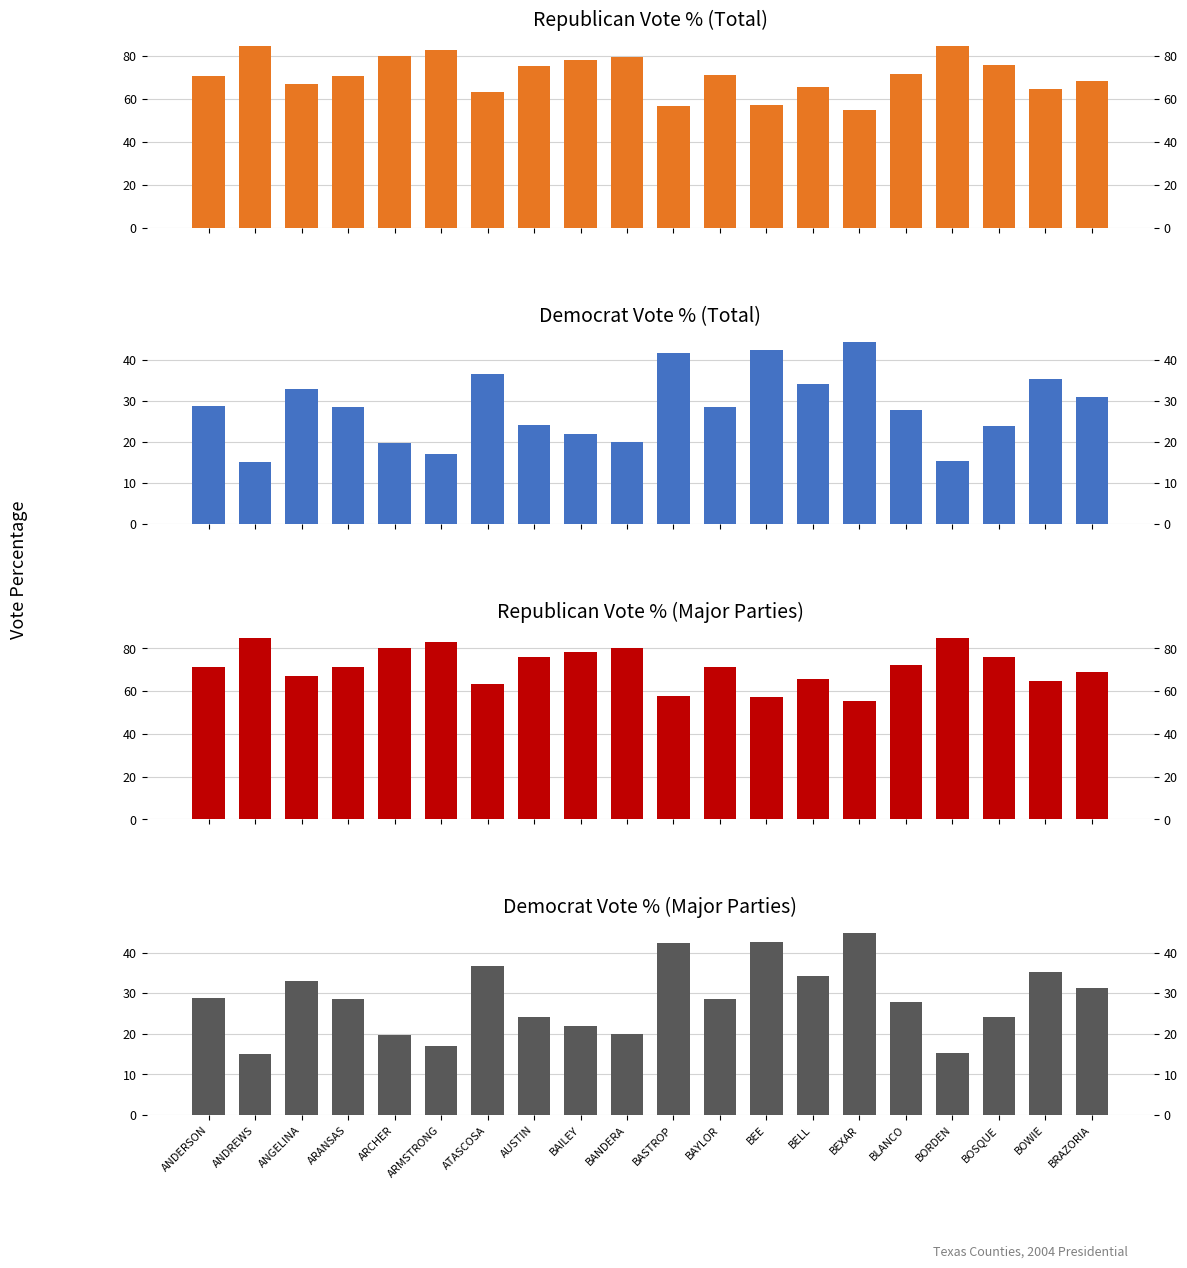

What is the value of the DemVotesTotalPercent bar at the 1st from the left?

28.7